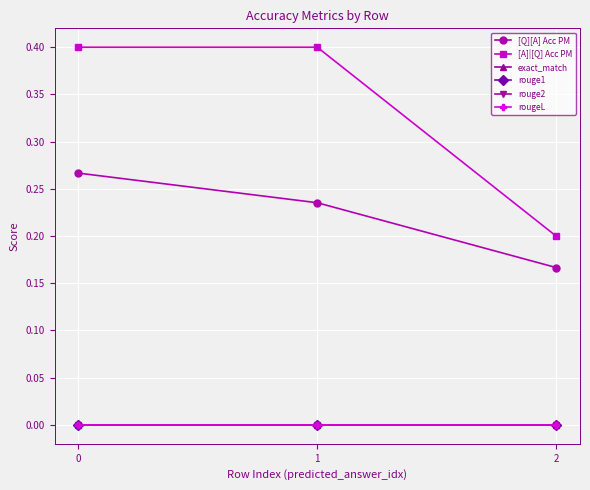

Which series has the largest total across all categories?

[A]|[Q] Acc PM